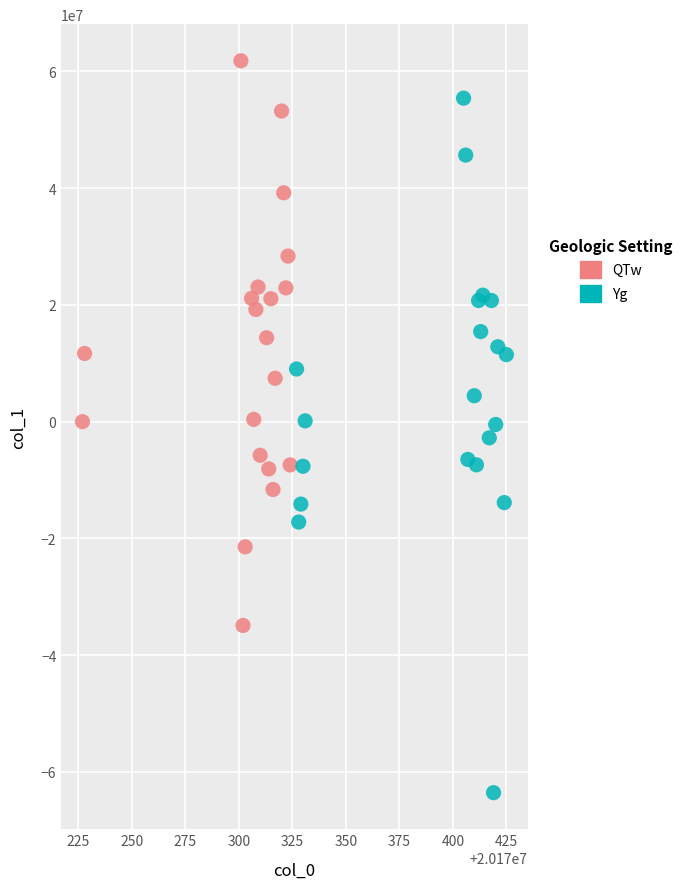

Which series has the largest Y range (max minus min)?

Yg